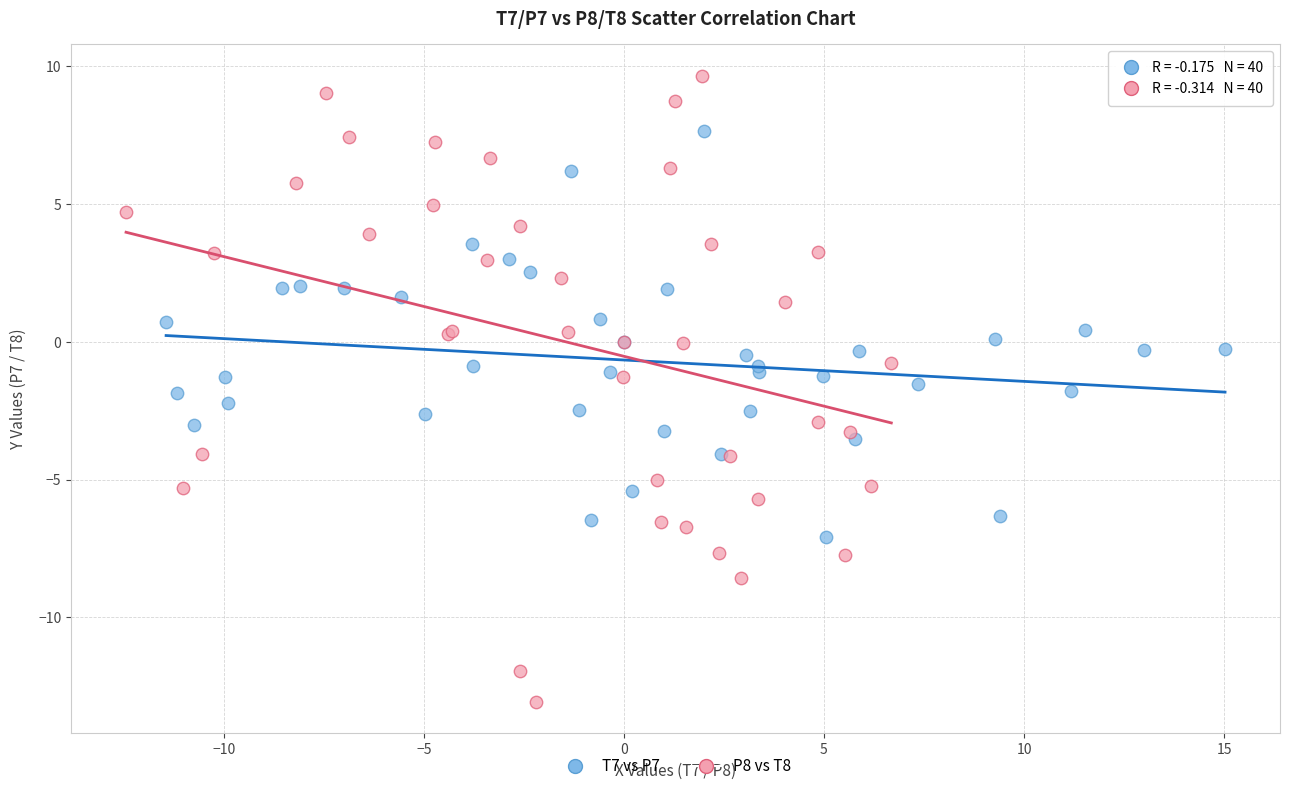

Which series reaches the maximum Y coordinate?

P8 vs T8